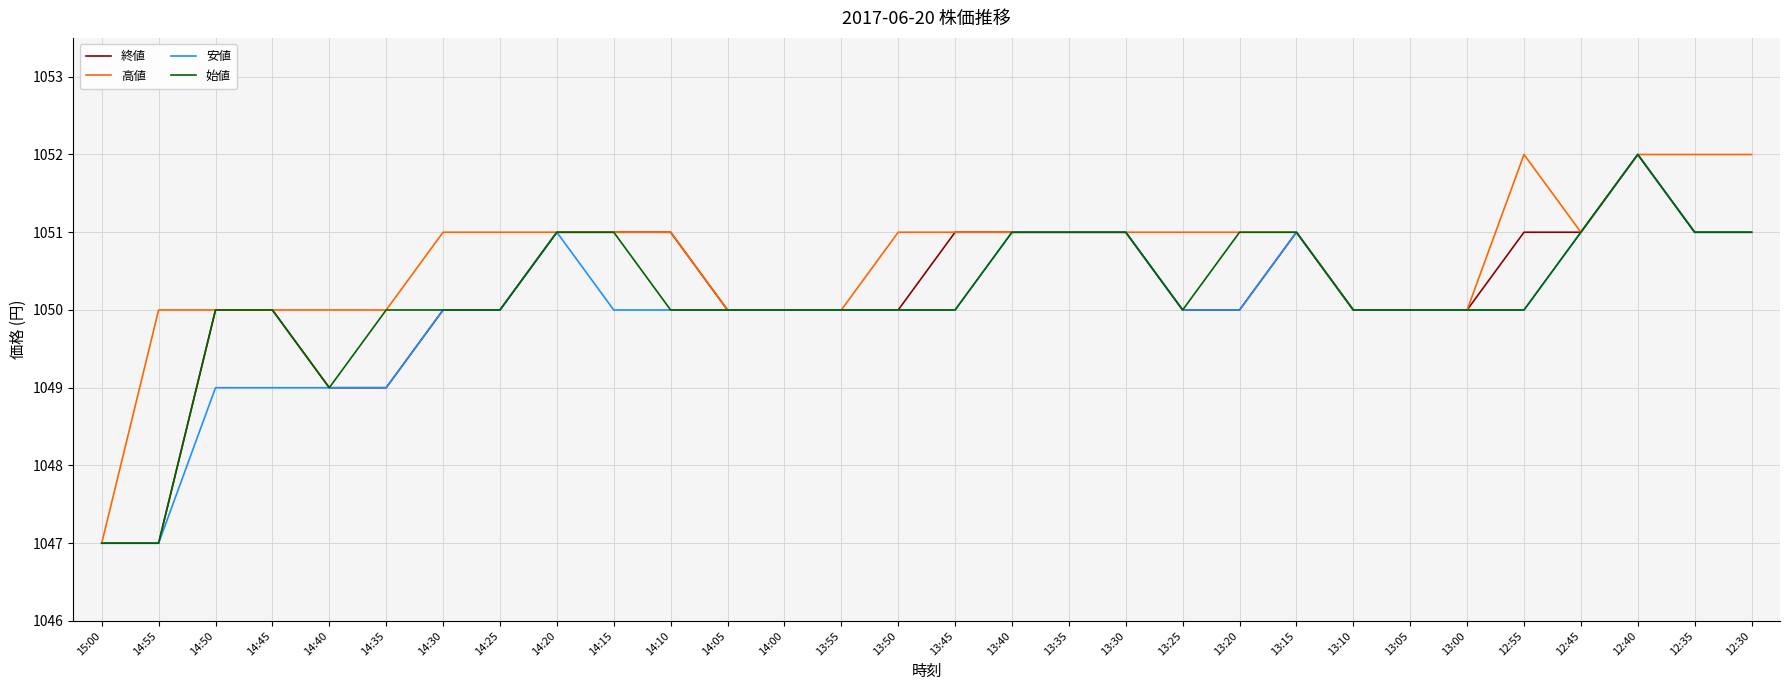

What position from the right is 14:35?

25